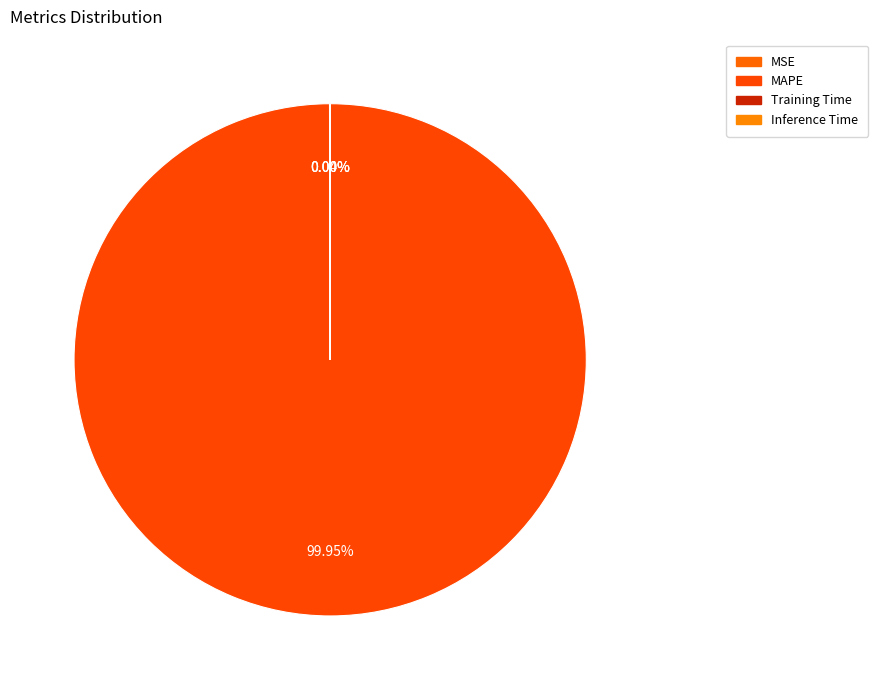

True or false: Training Time accounts for 8% of the total.

False